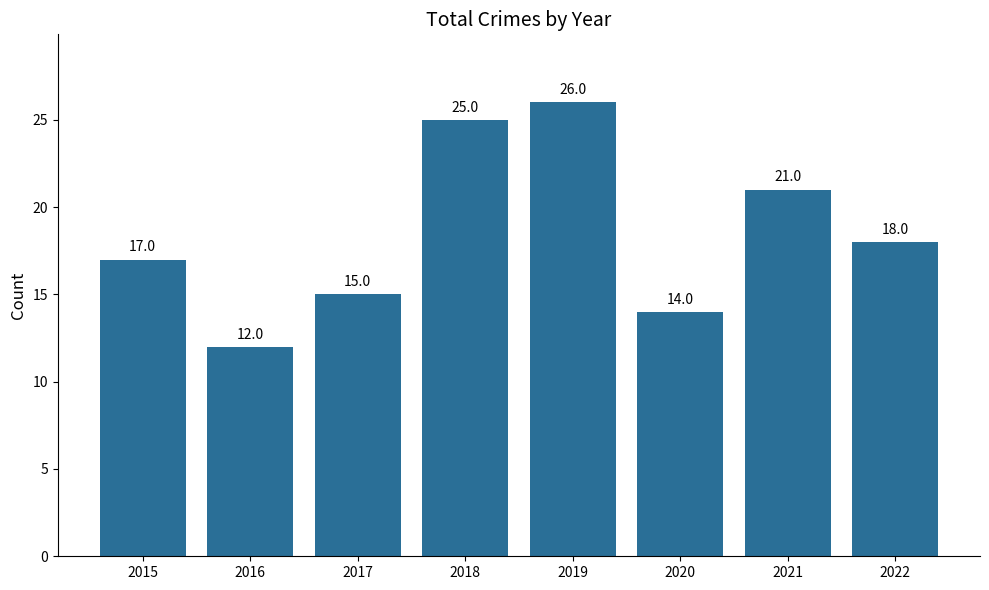

What is the sum of all values?

148